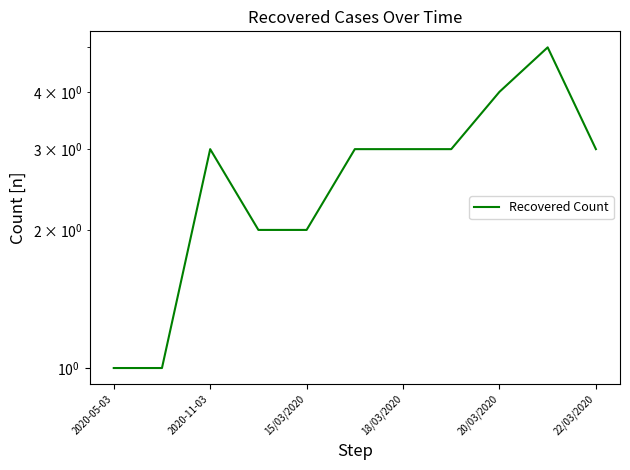

What value does the data have at 2020-05-03?

1